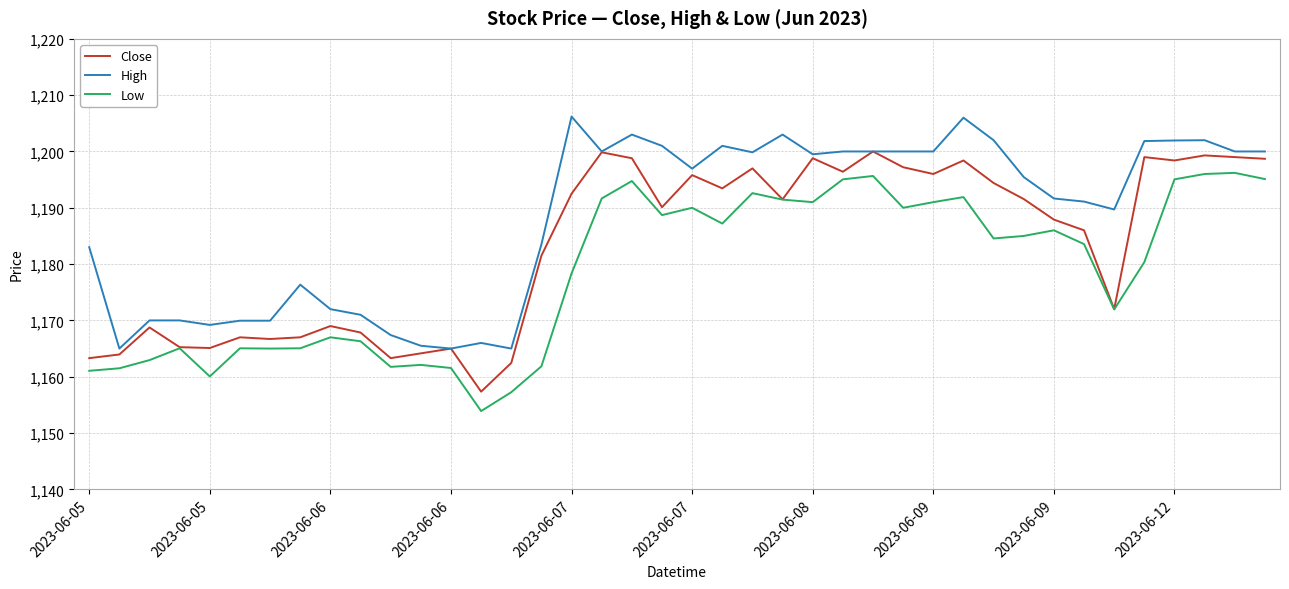

What is the difference between the second highest and second lowest values in the Close series?

37.4